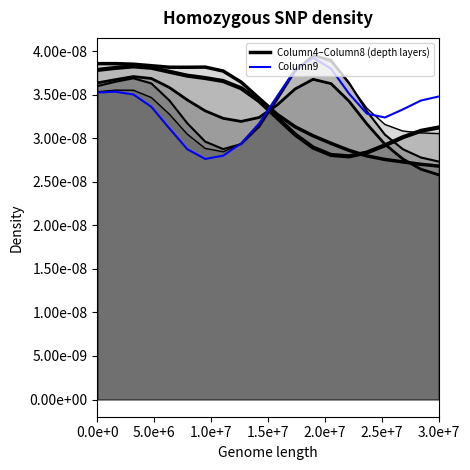

How many points are lower than both their immediate neighbors (excluding endpoints)?

2